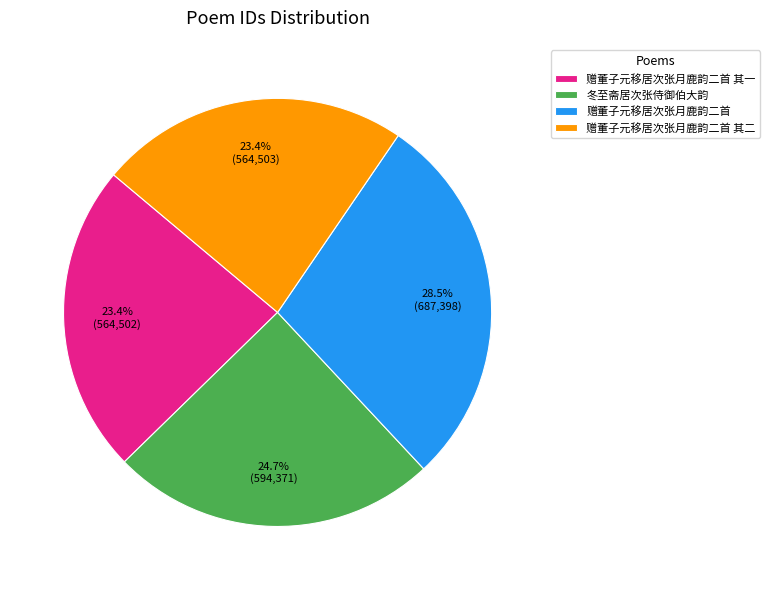

Which has a higher value, 赠董子元移居次张月鹿韵二首 or 赠董子元移居次张月鹿韵二首 其一?

赠董子元移居次张月鹿韵二首